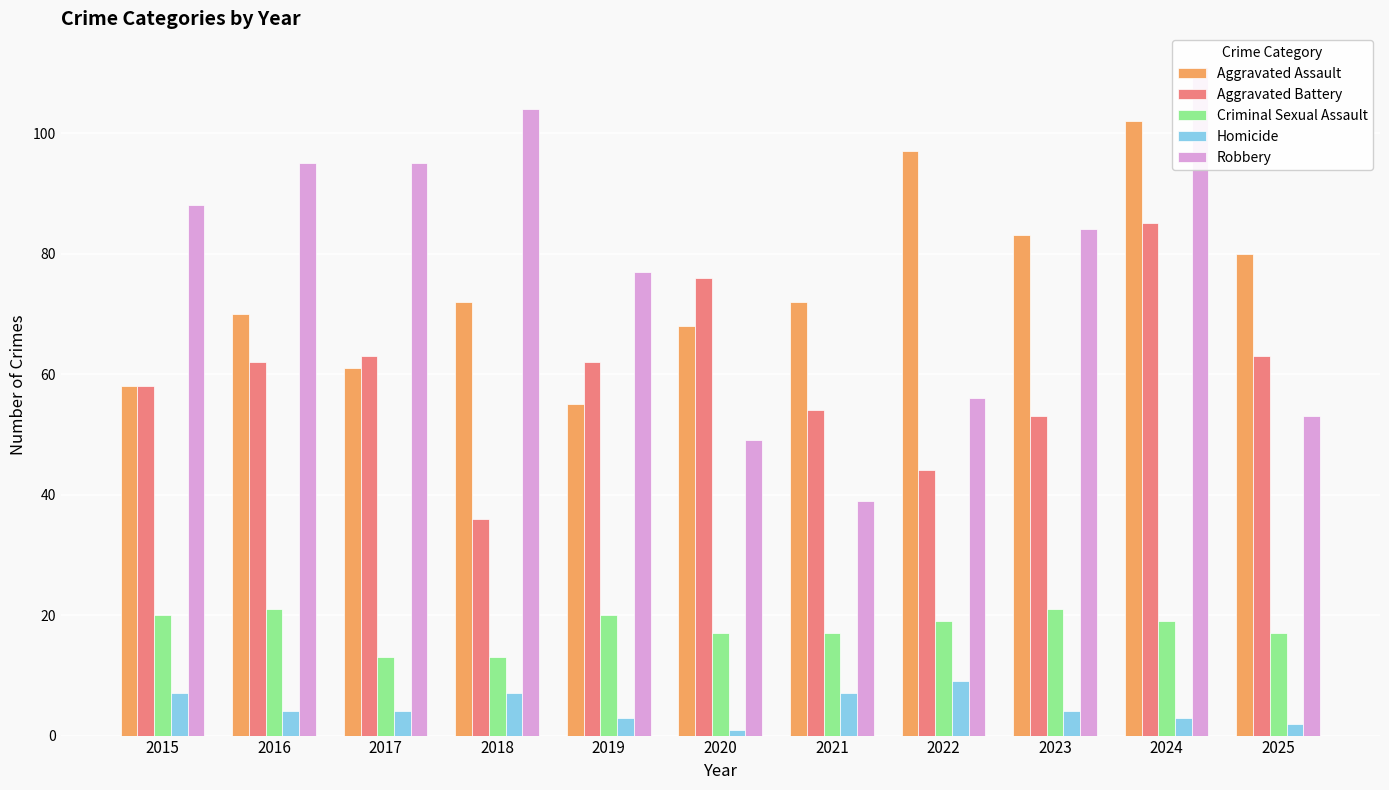

What is the difference between the maximum and minimum values in the Aggravated Assault series?

47